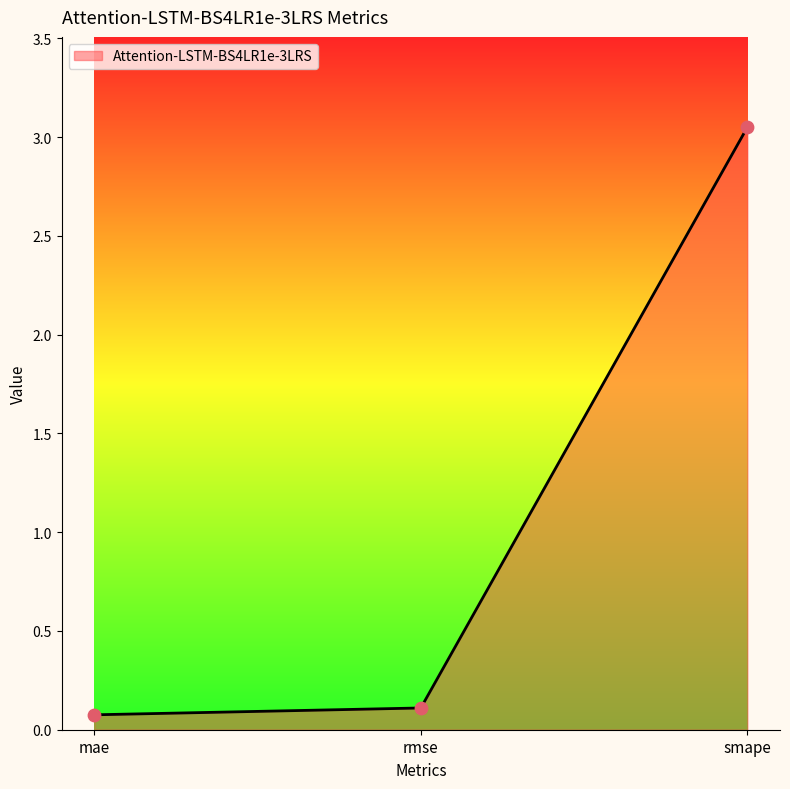

What is the change in value from mae to smape?

+3.0